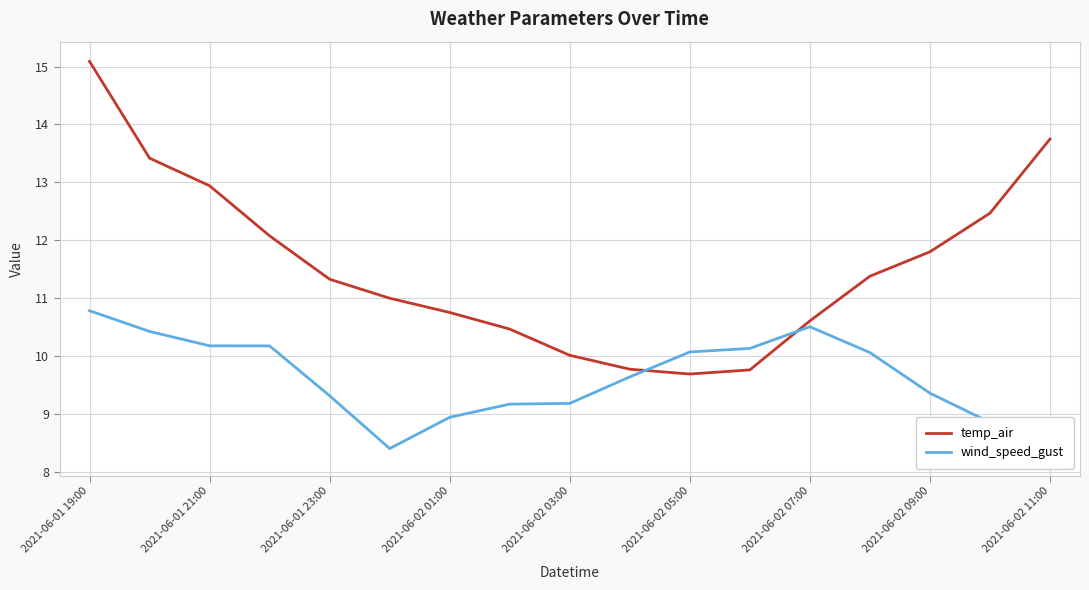

True or false: wind_speed_gust has a value of 10.8 at 2021-06-01 19:00.

True